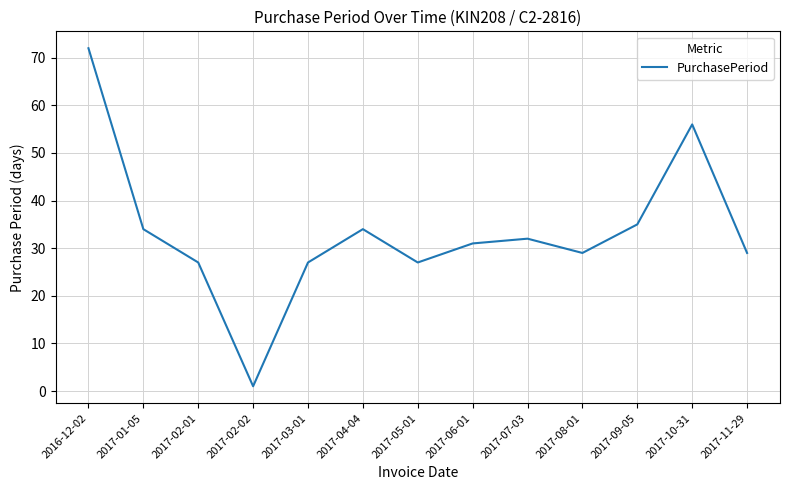

How many values are below 31?

6